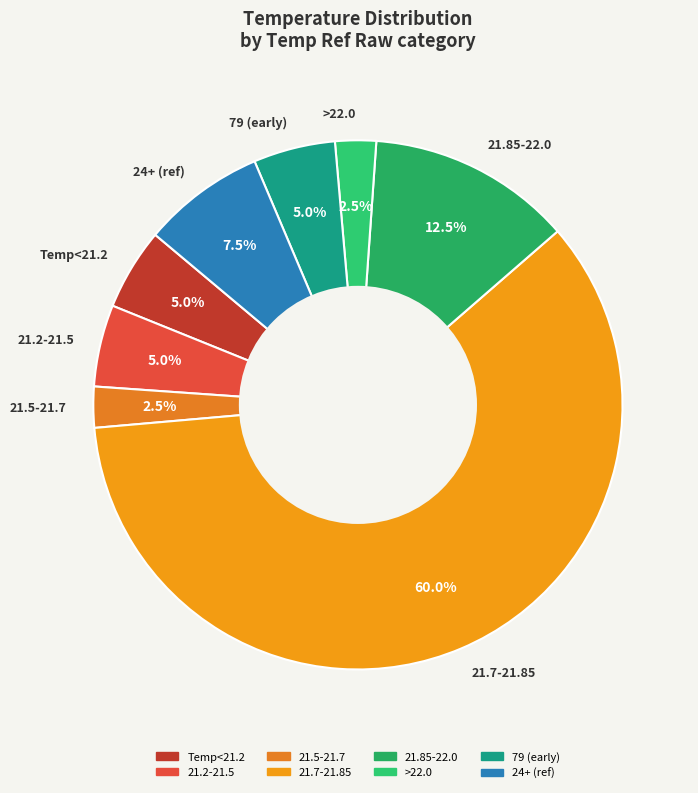

Which slice is the largest?

21.7-21.85